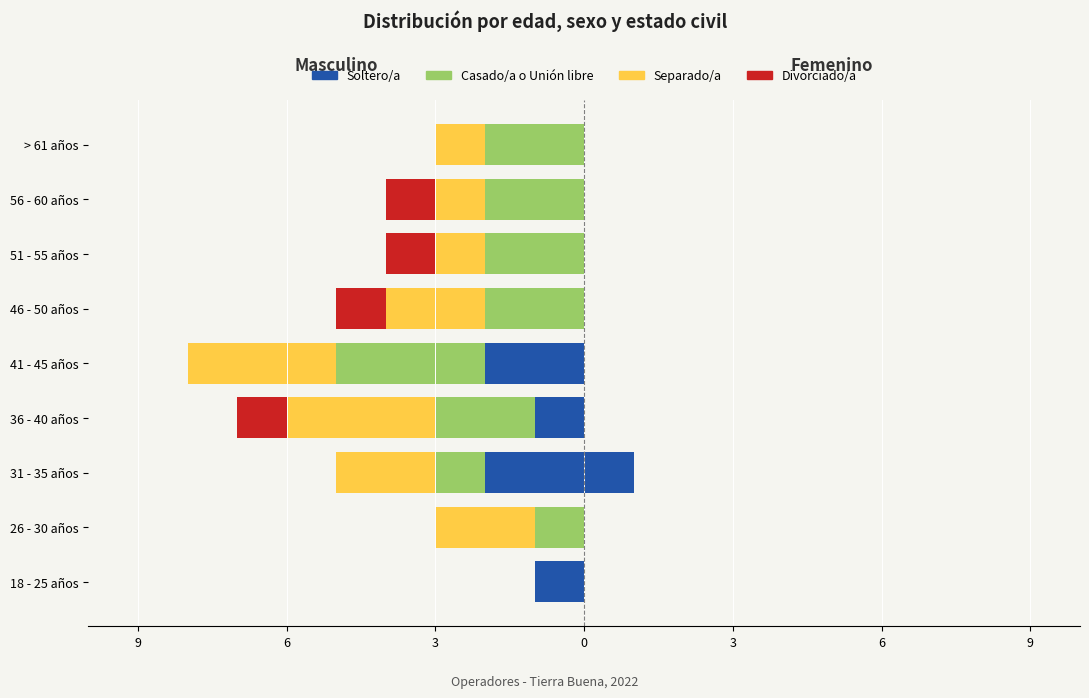

What is the lowest value of the Casado/a - Unión libre series?

-3